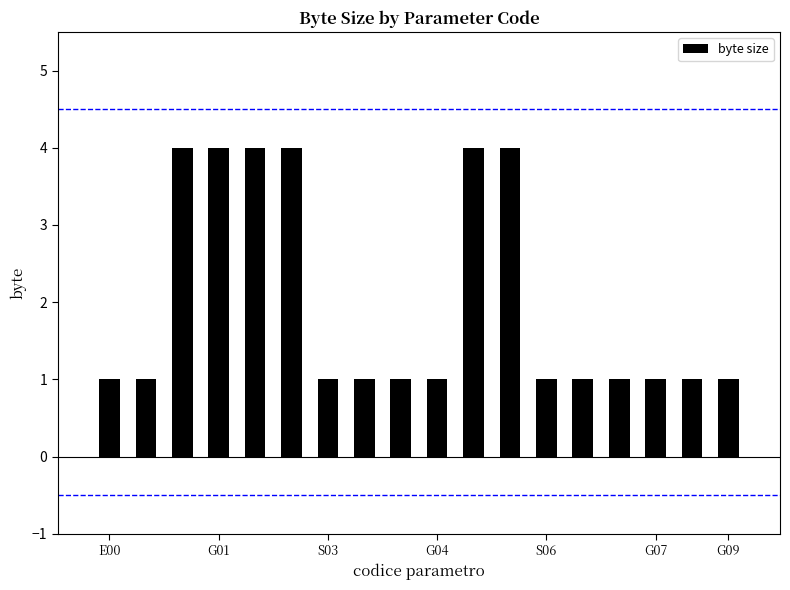

What is the greatest value displayed?

4